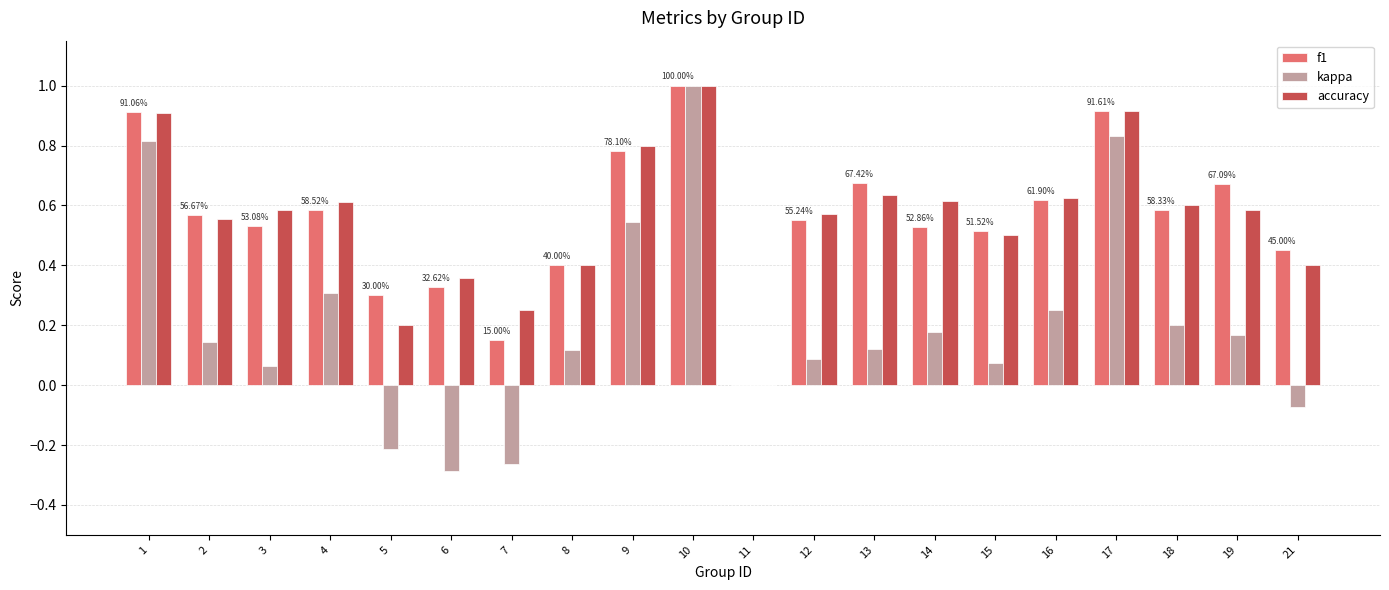

Count the number of categories in the chart.

20